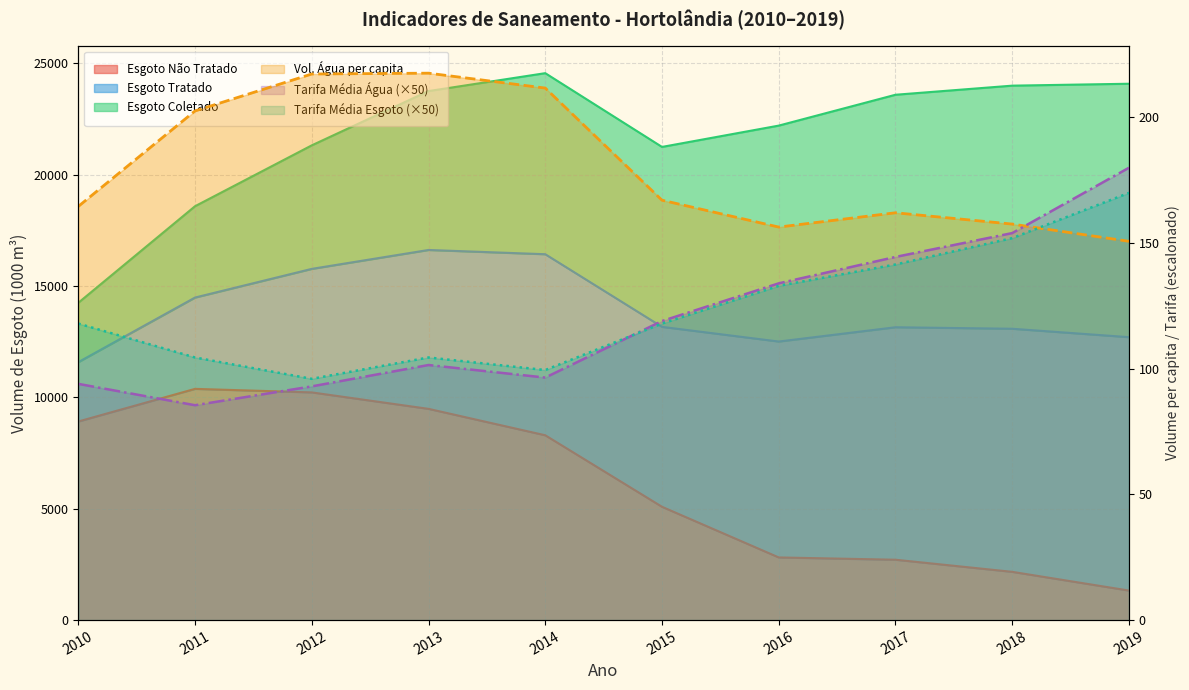

At which label is Tarifa_media_de_agua closest to 132?

2016